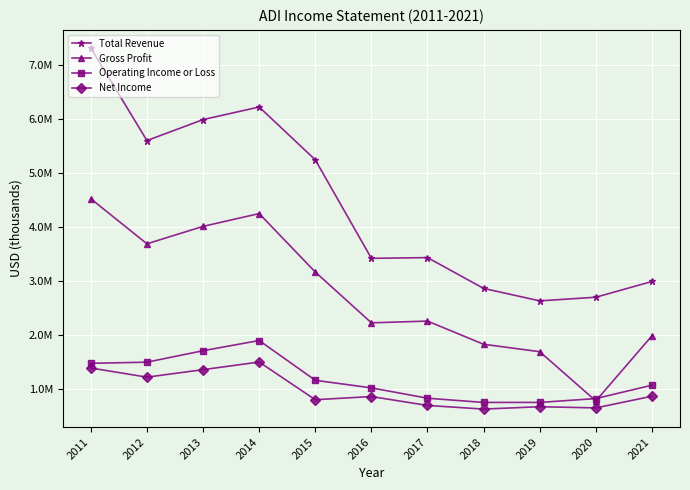

Is this an area chart (filled region under the line)?

No